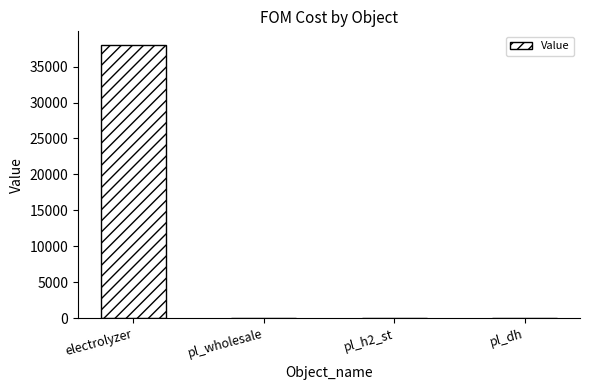

What is the maximum value shown in the chart?

38000.0